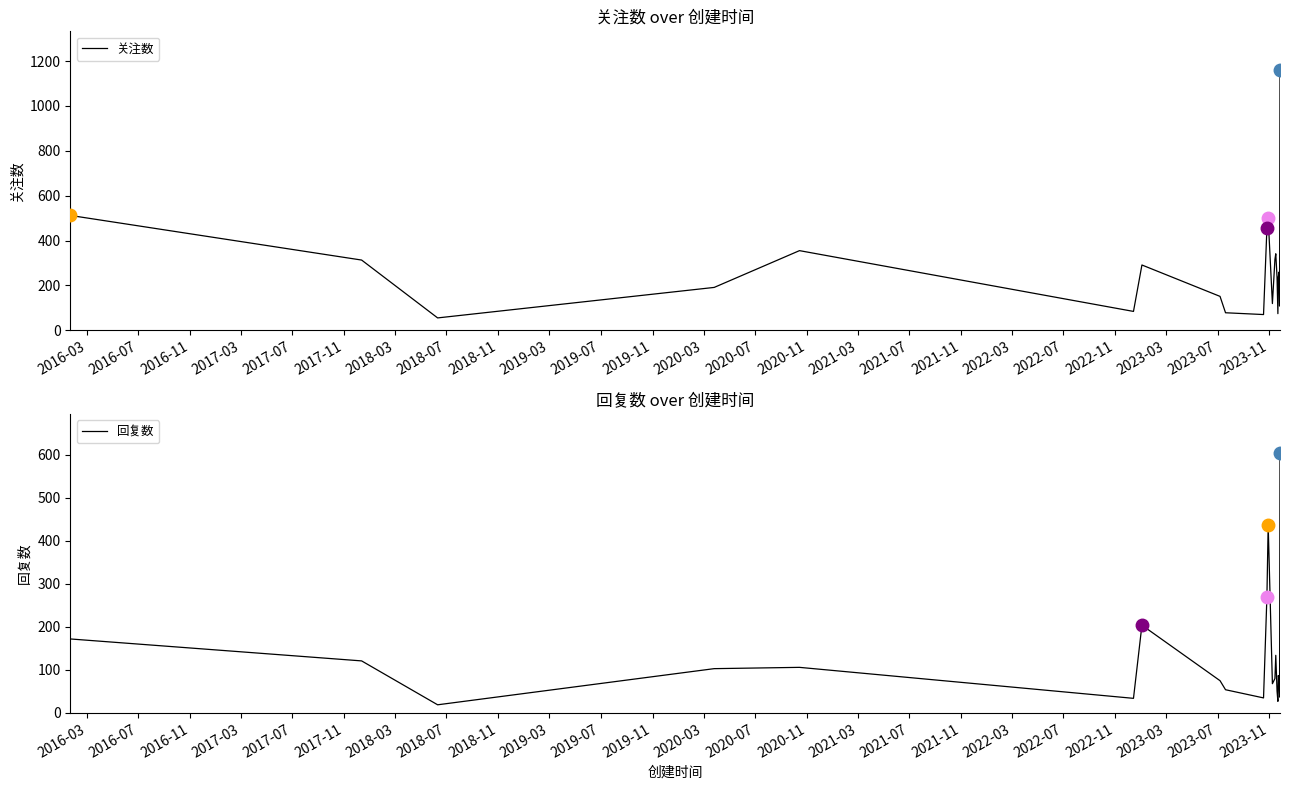

What is the difference between the maximum and minimum values in the 关注数 series?

1104